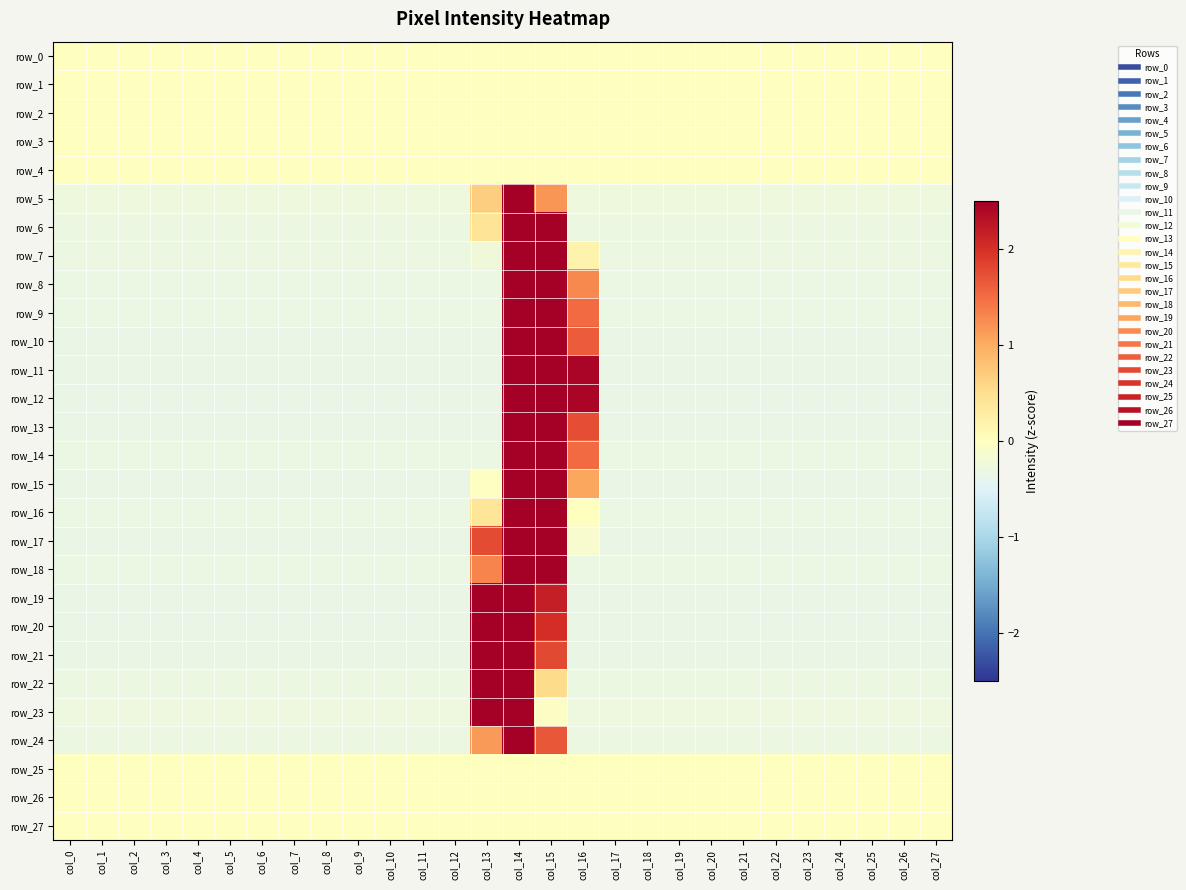

Is it true that row_2 equals 0.0 at col_11?

True